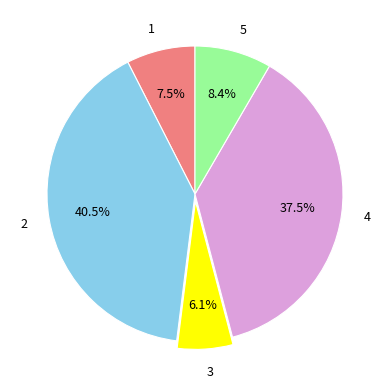

Does 5 represent more than half of the total?

No